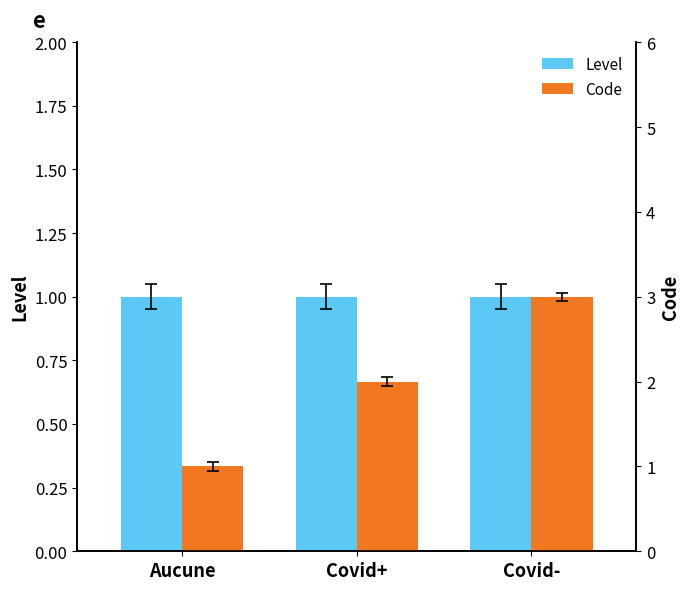

Is the value of Level at Covid- greater than the value of Code at Covid-?

No